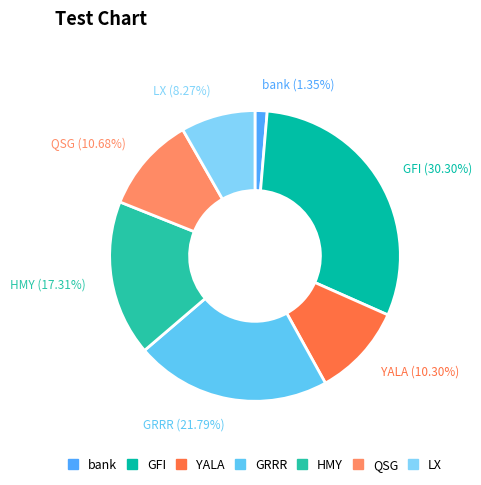

Does HMY account for over 50% of the chart?

No